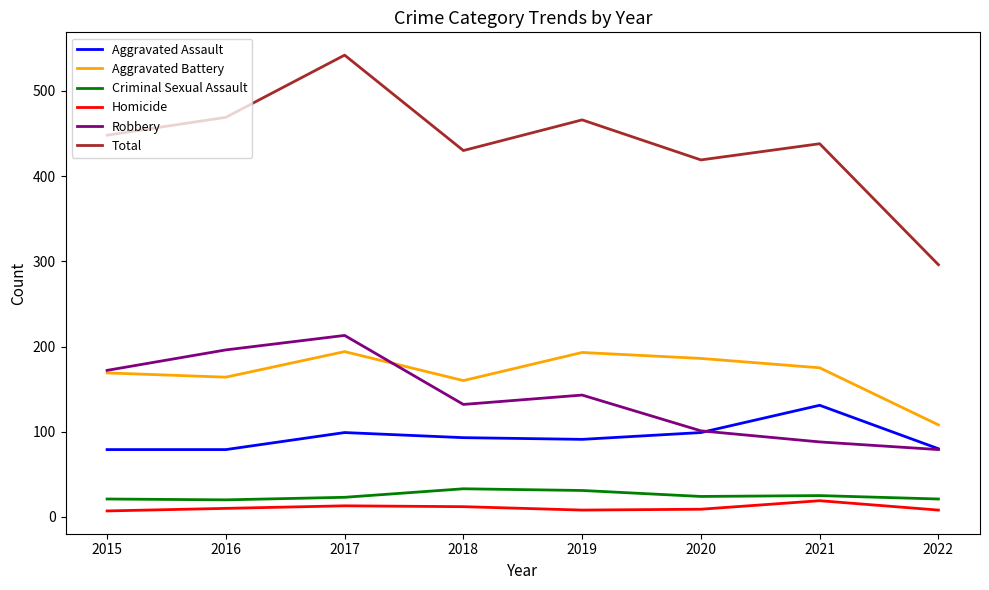

The Aggravated Assault series shows 99 at 2017. True or false?

True